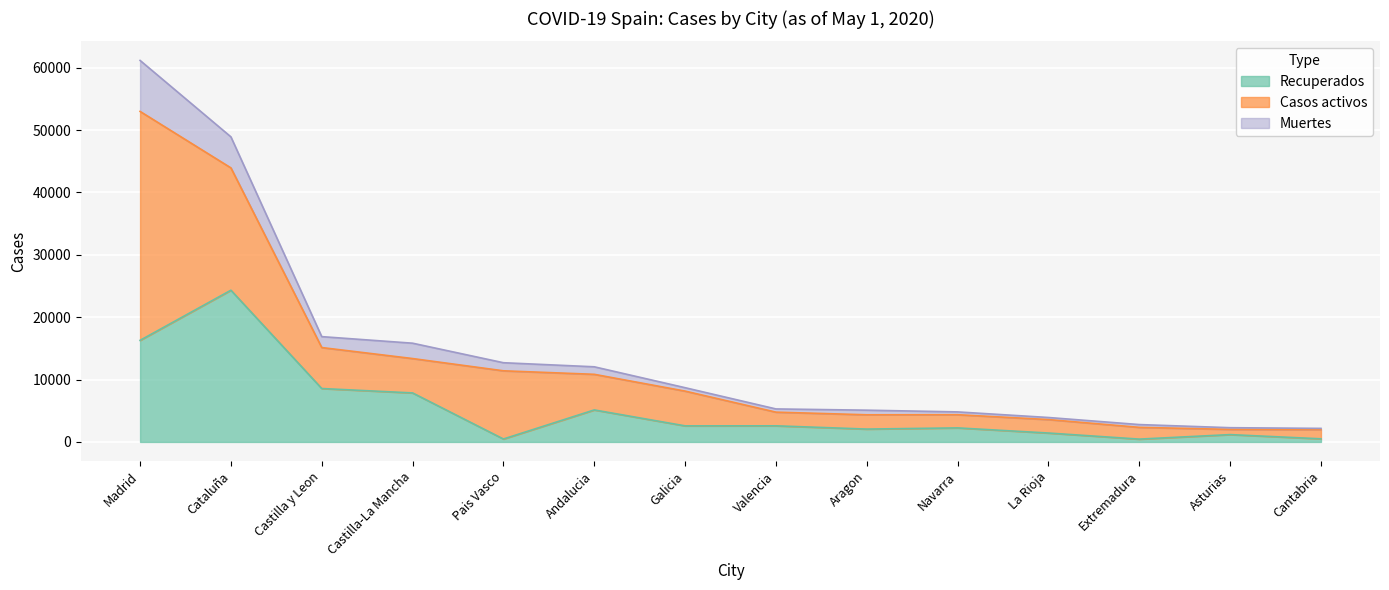

How many data points in Muertes are above 8697?

6